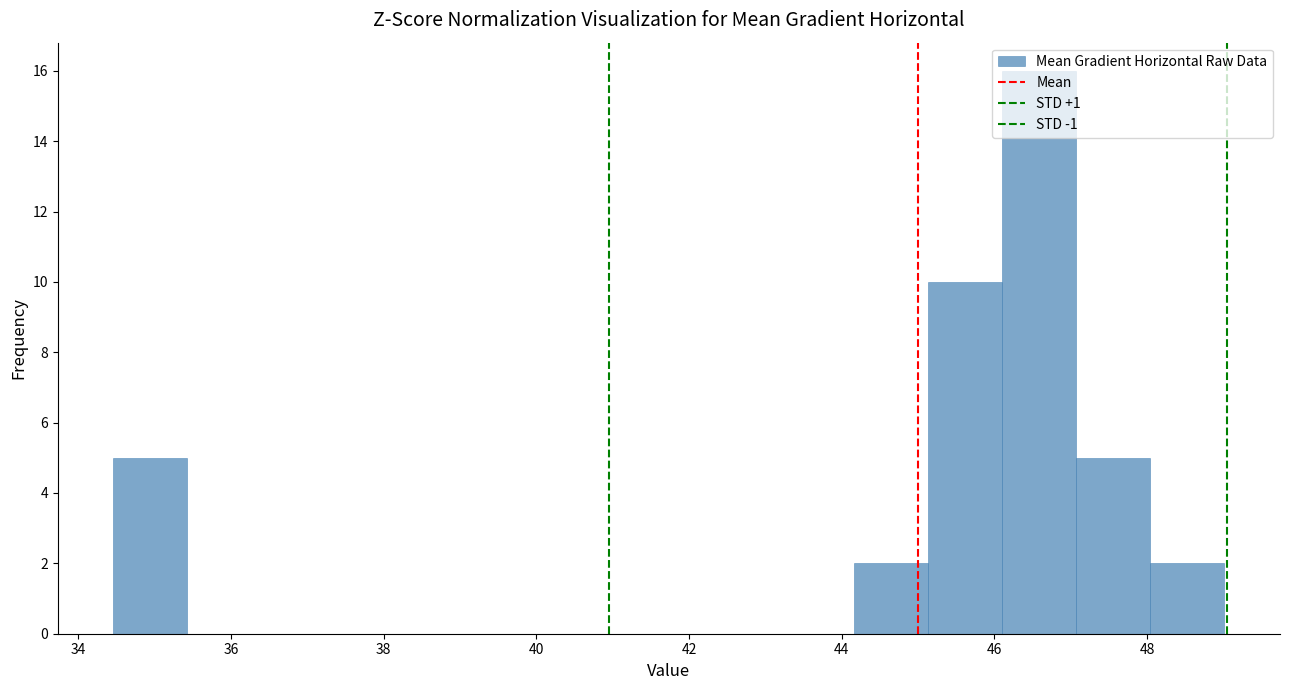

What is the height of the bar covering 46.2 to 47.0 on the x-axis? Neither the bar edges nor the heights are printed on the chart, so give them approximately, as read against the axes.

16